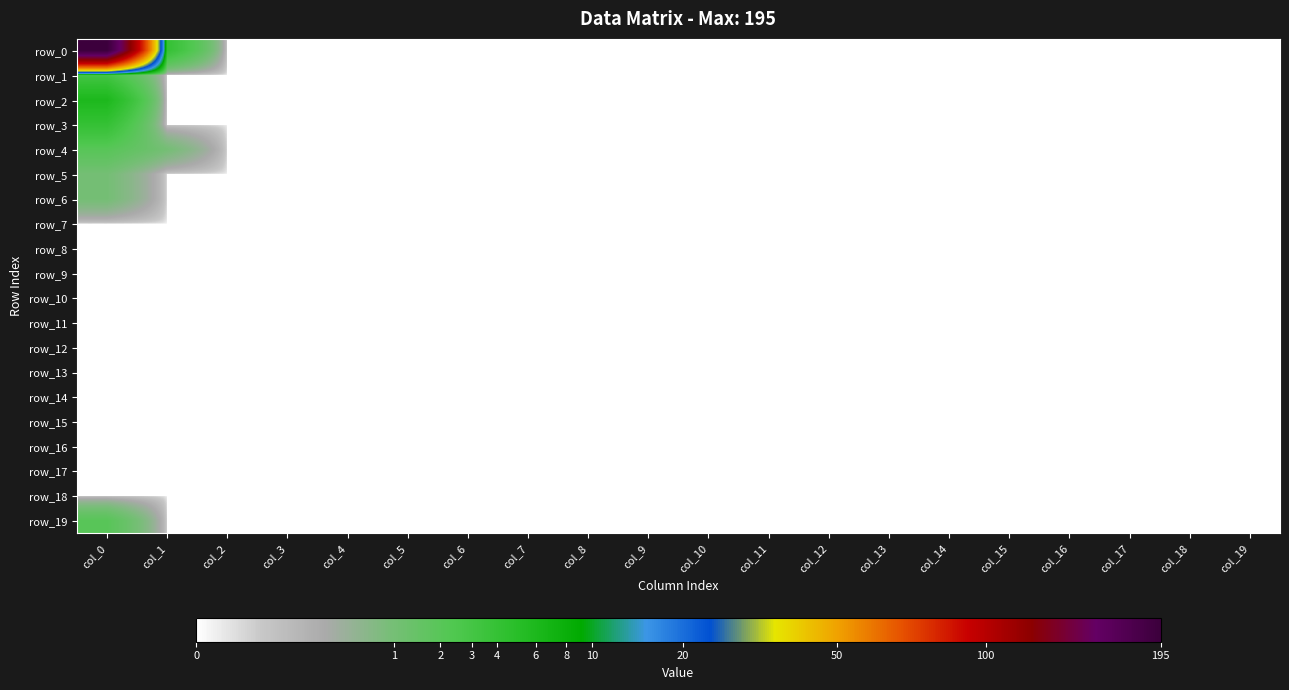

Reading left to right, extract all data points from this chart.

row_0: col_0=195	col_1=4	col_2=0	col_3=0	col_4=0	col_5=0	col_6=0	col_7=0	col_8=0	col_9=0	col_10=0	col_11=0	col_12=0	col_13=0	col_14=0	col_15=0	col_16=0	col_17=0	col_18=0	col_19=0
row_1: col_0=3	col_1=0	col_2=0	col_3=0	col_4=0	col_5=0	col_6=0	col_7=0	col_8=0	col_9=0	col_10=0	col_11=0	col_12=0	col_13=0	col_14=0	col_15=0	col_16=0	col_17=0	col_18=0	col_19=0
row_2: col_0=6	col_1=0	col_2=0	col_3=0	col_4=0	col_5=0	col_6=0	col_7=0	col_8=0	col_9=0	col_10=0	col_11=0	col_12=0	col_13=0	col_14=0	col_15=0	col_16=0	col_17=0	col_18=0	col_19=0
row_3: col_0=4	col_1=0	col_2=0	col_3=0	col_4=0	col_5=0	col_6=0	col_7=0	col_8=0	col_9=0	col_10=0	col_11=0	col_12=0	col_13=0	col_14=0	col_15=0	col_16=0	col_17=0	col_18=0	col_19=0
row_4: col_0=2	col_1=1	col_2=0	col_3=0	col_4=0	col_5=0	col_6=0	col_7=0	col_8=0	col_9=0	col_10=0	col_11=0	col_12=0	col_13=0	col_14=0	col_15=0	col_16=0	col_17=0	col_18=0	col_19=0
row_5: col_0=1	col_1=0	col_2=0	col_3=0	col_4=0	col_5=0	col_6=0	col_7=0	col_8=0	col_9=0	col_10=0	col_11=0	col_12=0	col_13=0	col_14=0	col_15=0	col_16=0	col_17=0	col_18=0	col_19=0
row_6: col_0=1	col_1=0	col_2=0	col_3=0	col_4=0	col_5=0	col_6=0	col_7=0	col_8=0	col_9=0	col_10=0	col_11=0	col_12=0	col_13=0	col_14=0	col_15=0	col_16=0	col_17=0	col_18=0	col_19=0
row_7: col_0=0	col_1=0	col_2=0	col_3=0	col_4=0	col_5=0	col_6=0	col_7=0	col_8=0	col_9=0	col_10=0	col_11=0	col_12=0	col_13=0	col_14=0	col_15=0	col_16=0	col_17=0	col_18=0	col_19=0
row_8: col_0=0	col_1=0	col_2=0	col_3=0	col_4=0	col_5=0	col_6=0	col_7=0	col_8=0	col_9=0	col_10=0	col_11=0	col_12=0	col_13=0	col_14=0	col_15=0	col_16=0	col_17=0	col_18=0	col_19=0
row_9: col_0=0	col_1=0	col_2=0	col_3=0	col_4=0	col_5=0	col_6=0	col_7=0	col_8=0	col_9=0	col_10=0	col_11=0	col_12=0	col_13=0	col_14=0	col_15=0	col_16=0	col_17=0	col_18=0	col_19=0
row_10: col_0=0	col_1=0	col_2=0	col_3=0	col_4=0	col_5=0	col_6=0	col_7=0	col_8=0	col_9=0	col_10=0	col_11=0	col_12=0	col_13=0	col_14=0	col_15=0	col_16=0	col_17=0	col_18=0	col_19=0
row_11: col_0=0	col_1=0	col_2=0	col_3=0	col_4=0	col_5=0	col_6=0	col_7=0	col_8=0	col_9=0	col_10=0	col_11=0	col_12=0	col_13=0	col_14=0	col_15=0	col_16=0	col_17=0	col_18=0	col_19=0
row_12: col_0=0	col_1=0	col_2=0	col_3=0	col_4=0	col_5=0	col_6=0	col_7=0	col_8=0	col_9=0	col_10=0	col_11=0	col_12=0	col_13=0	col_14=0	col_15=0	col_16=0	col_17=0	col_18=0	col_19=0
row_13: col_0=0	col_1=0	col_2=0	col_3=0	col_4=0	col_5=0	col_6=0	col_7=0	col_8=0	col_9=0	col_10=0	col_11=0	col_12=0	col_13=0	col_14=0	col_15=0	col_16=0	col_17=0	col_18=0	col_19=0
row_14: col_0=0	col_1=0	col_2=0	col_3=0	col_4=0	col_5=0	col_6=0	col_7=0	col_8=0	col_9=0	col_10=0	col_11=0	col_12=0	col_13=0	col_14=0	col_15=0	col_16=0	col_17=0	col_18=0	col_19=0
row_15: col_0=0	col_1=0	col_2=0	col_3=0	col_4=0	col_5=0	col_6=0	col_7=0	col_8=0	col_9=0	col_10=0	col_11=0	col_12=0	col_13=0	col_14=0	col_15=0	col_16=0	col_17=0	col_18=0	col_19=0
row_16: col_0=0	col_1=0	col_2=0	col_3=0	col_4=0	col_5=0	col_6=0	col_7=0	col_8=0	col_9=0	col_10=0	col_11=0	col_12=0	col_13=0	col_14=0	col_15=0	col_16=0	col_17=0	col_18=0	col_19=0
row_17: col_0=0	col_1=0	col_2=0	col_3=0	col_4=0	col_5=0	col_6=0	col_7=0	col_8=0	col_9=0	col_10=0	col_11=0	col_12=0	col_13=0	col_14=0	col_15=0	col_16=0	col_17=0	col_18=0	col_19=0
row_18: col_0=0	col_1=0	col_2=0	col_3=0	col_4=0	col_5=0	col_6=0	col_7=0	col_8=0	col_9=0	col_10=0	col_11=0	col_12=0	col_13=0	col_14=0	col_15=0	col_16=0	col_17=0	col_18=0	col_19=0
row_19: col_0=2	col_1=0	col_2=0	col_3=0	col_4=0	col_5=0	col_6=0	col_7=0	col_8=0	col_9=0	col_10=0	col_11=0	col_12=0	col_13=0	col_14=0	col_15=0	col_16=0	col_17=0	col_18=0	col_19=0